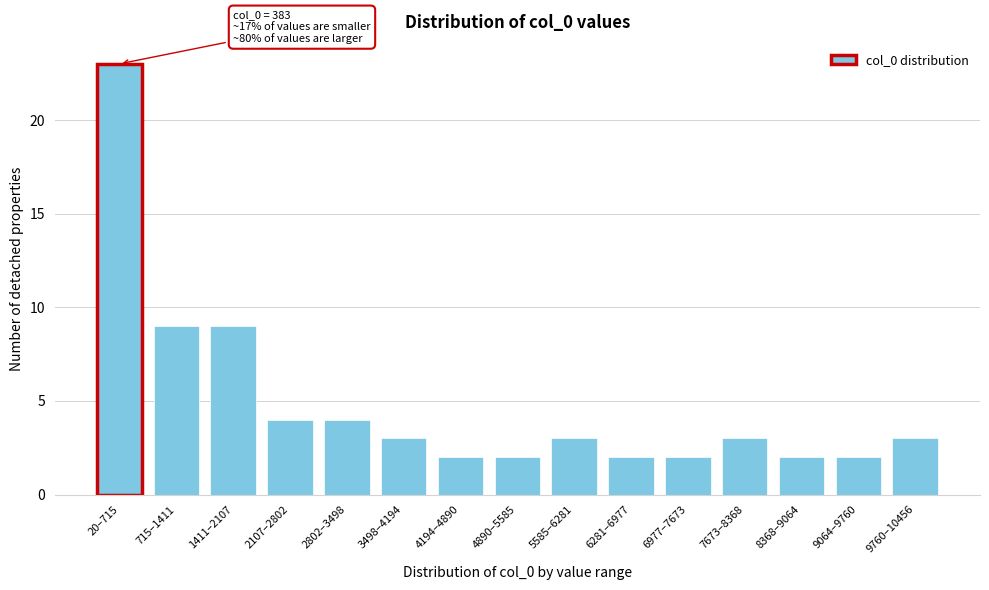

Reading left to right, what are all the values shown in this chart?

20–715=23	715–1411=9	1411–2107=9	2107–2802=4	2802–3498=4	3498–4194=3	4194–4890=2	4890–5585=2	5585–6281=3	6281–6977=2	6977–7673=2	7673–8368=3	8368–9064=2	9064–9760=2	9760–10456=3